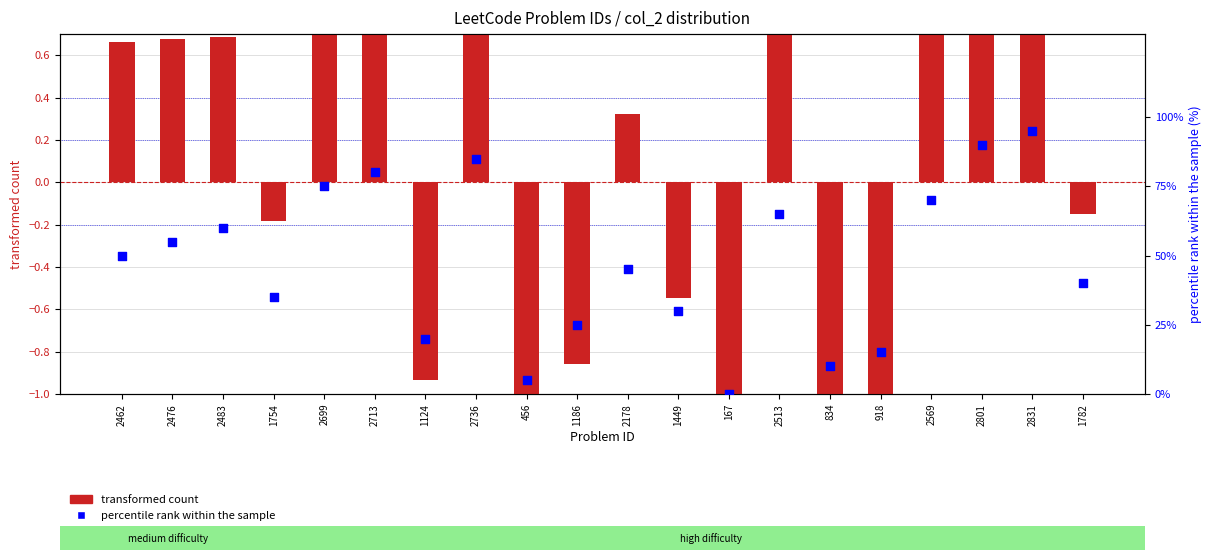

At which category is the sum across all series the highest?

2831